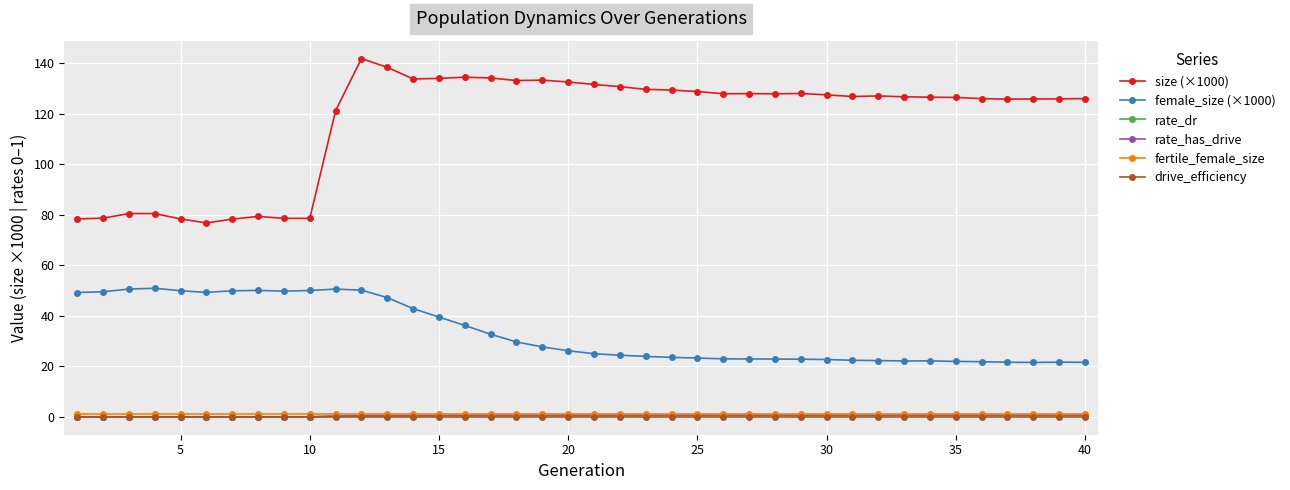

What is the average value of the fertile_female_size series?

1.0